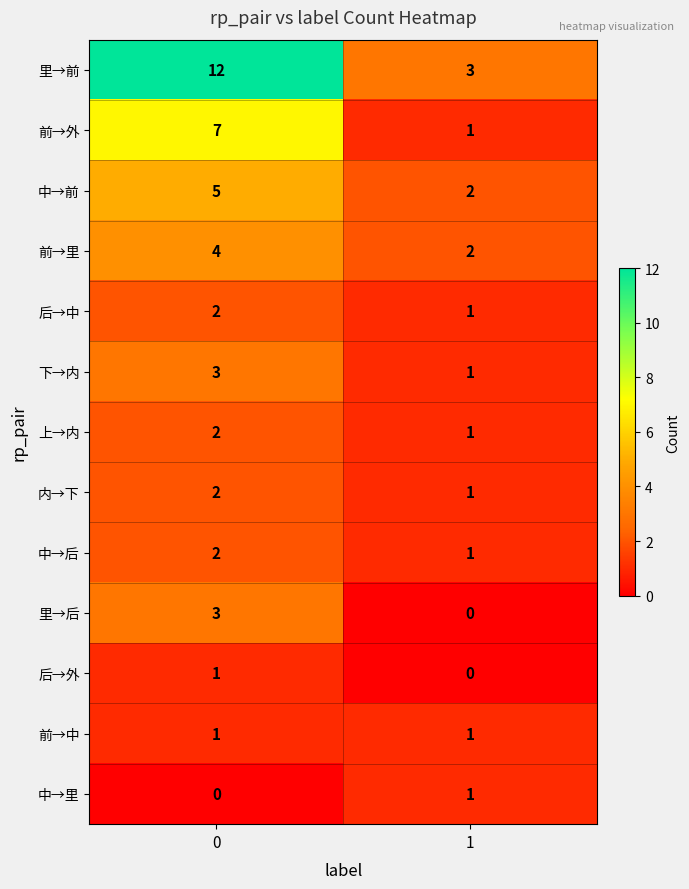

What is the difference between the highest and lowest values at 0?

12